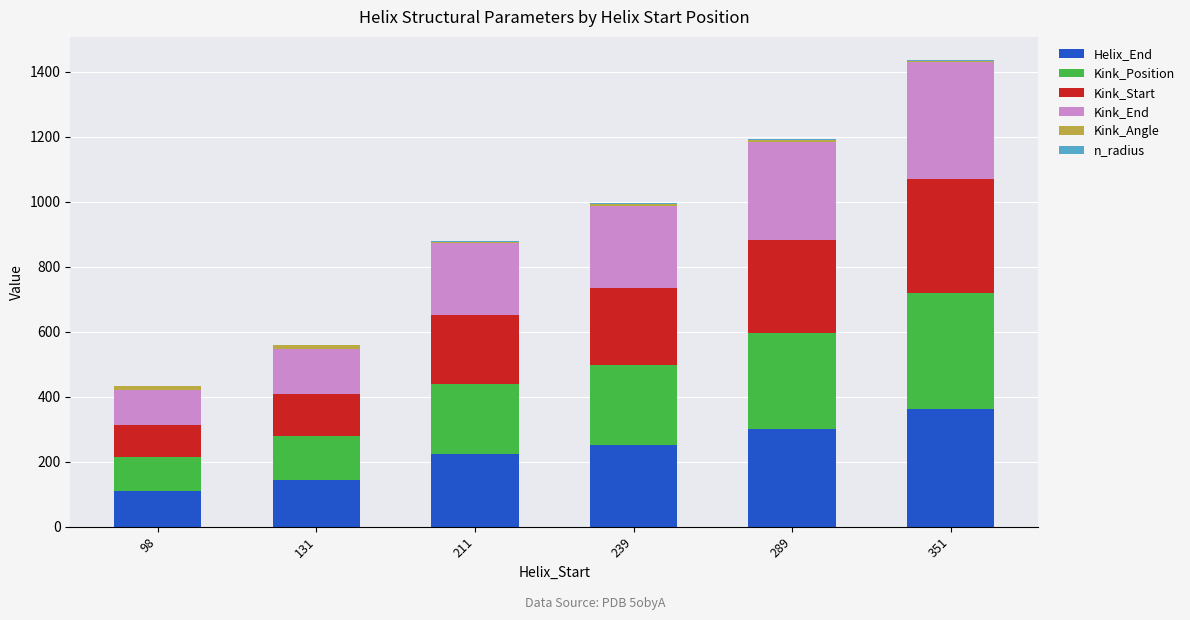

At which category is the sum across all series the highest?

351